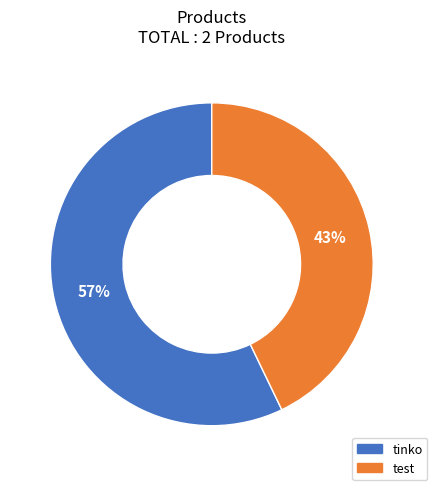

Count the number of slices in the pie.

2